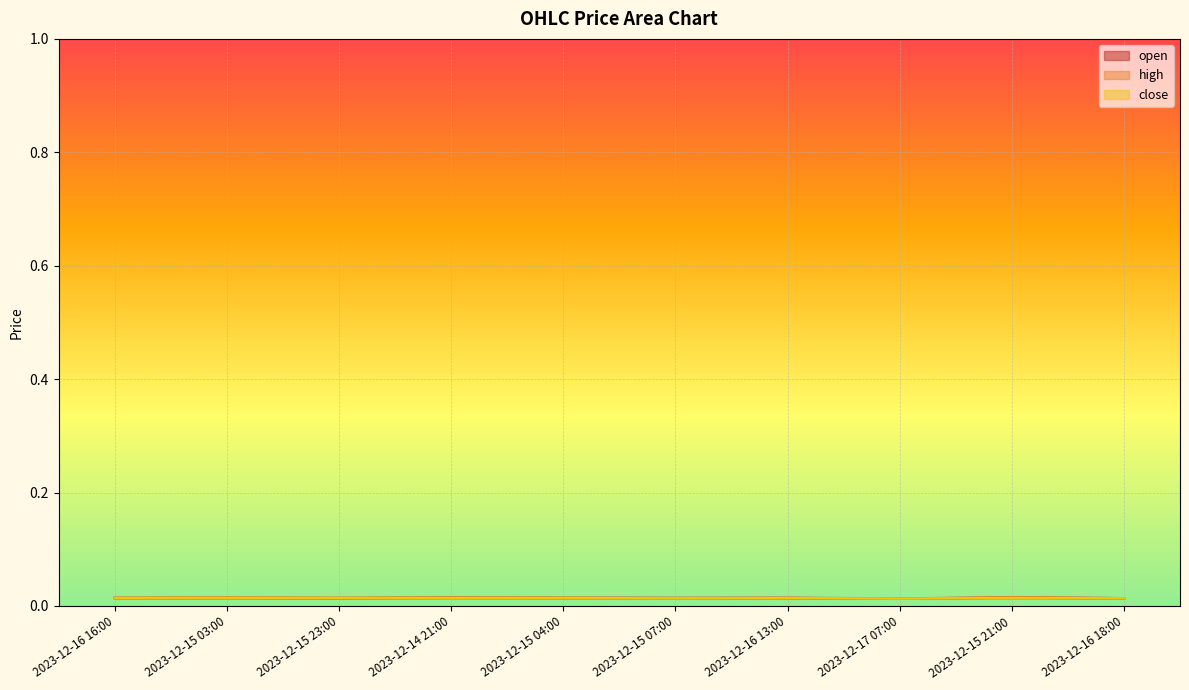

Between 2023-12-15 07:00 and 2023-12-16 18:00, which series saw the biggest shift?

open